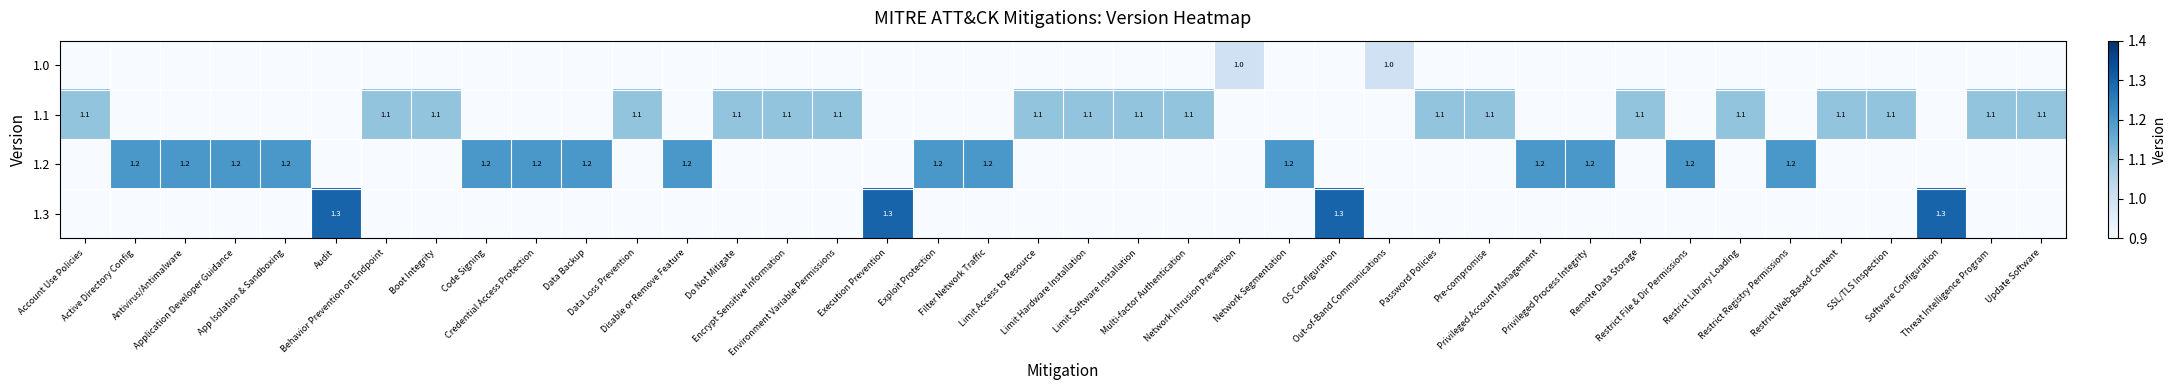

Reading left to right, what are all the values shown in this chart?

row_0: 0.0	0.0	0.0	0.0	0.0	0.0	0.0	0.0	0.0	0.0	0.0	0.0	0.0	0.0	0.0	0.0	0.0	0.0	0.0	0.0	0.0	0.0	0.0	1.0	0.0	0.0	1.0	0.0	0.0	0.0	0.0	0.0	0.0	0.0	0.0	0.0	0.0	0.0	0.0	0.0
row_1: 1.1	0.0	0.0	0.0	0.0	0.0	1.1	1.1	0.0	0.0	0.0	1.1	0.0	1.1	1.1	1.1	0.0	0.0	0.0	1.1	1.1	1.1	1.1	0.0	0.0	0.0	0.0	1.1	1.1	0.0	0.0	1.1	0.0	1.1	0.0	1.1	1.1	0.0	1.1	1.1
row_2: 0.0	1.2	1.2	1.2	1.2	0.0	0.0	0.0	1.2	1.2	1.2	0.0	1.2	0.0	0.0	0.0	0.0	1.2	1.2	0.0	0.0	0.0	0.0	0.0	1.2	0.0	0.0	0.0	0.0	1.2	1.2	0.0	1.2	0.0	1.2	0.0	0.0	0.0	0.0	0.0
row_3: 0.0	0.0	0.0	0.0	0.0	1.3	0.0	0.0	0.0	0.0	0.0	0.0	0.0	0.0	0.0	0.0	1.3	0.0	0.0	0.0	0.0	0.0	0.0	0.0	0.0	1.3	0.0	0.0	0.0	0.0	0.0	0.0	0.0	0.0	0.0	0.0	0.0	1.3	0.0	0.0